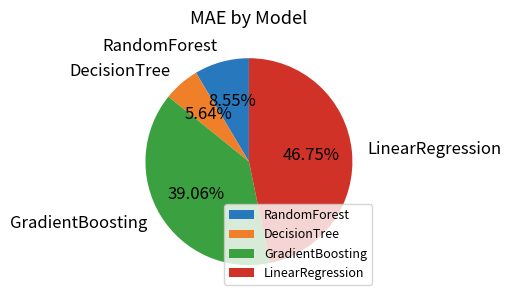

Which has a higher value, LinearRegression or GradientBoosting?

LinearRegression